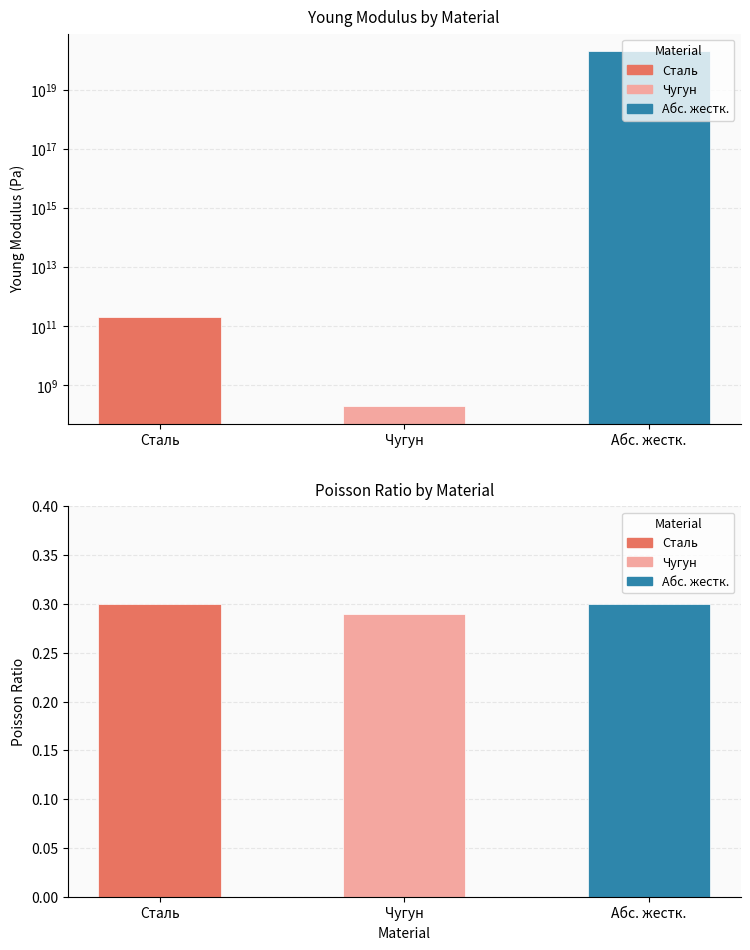

Which series changed the most between Чугун and Абс. жестк.?

young